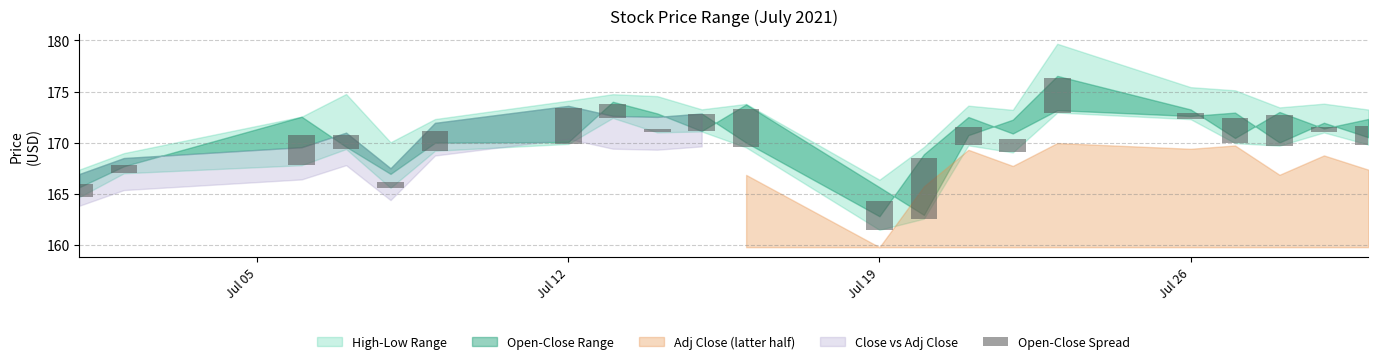

Reading left to right, what are all the values shown in this chart?

1.3	0.8	3.0	1.4	0.6	1.9	3.5	1.4	0.3	1.7	3.7	2.8	5.9	1.8	1.3	3.3	0.6	2.5	3.0	0.6	1.8